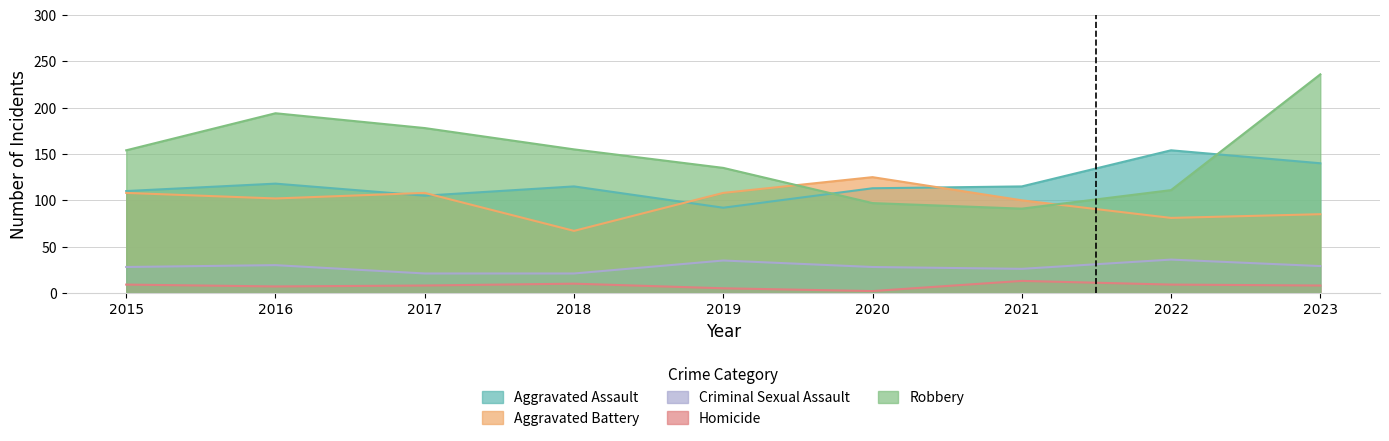

What value does the Aggravated Battery series have at 2022, to the nearest 10?

80